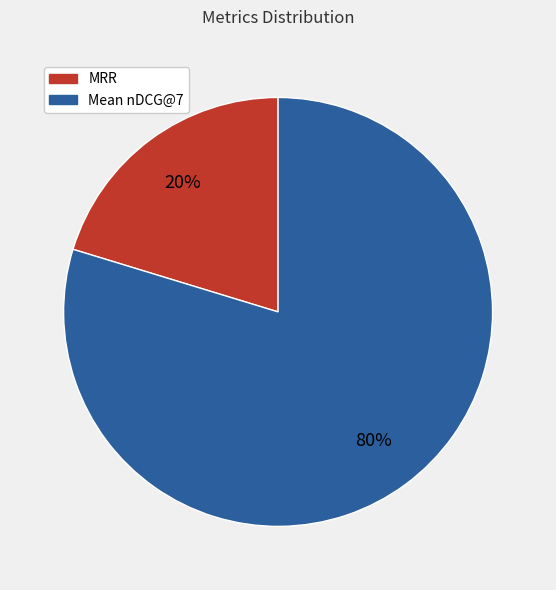

Does MRR represent more than half of the total?

No